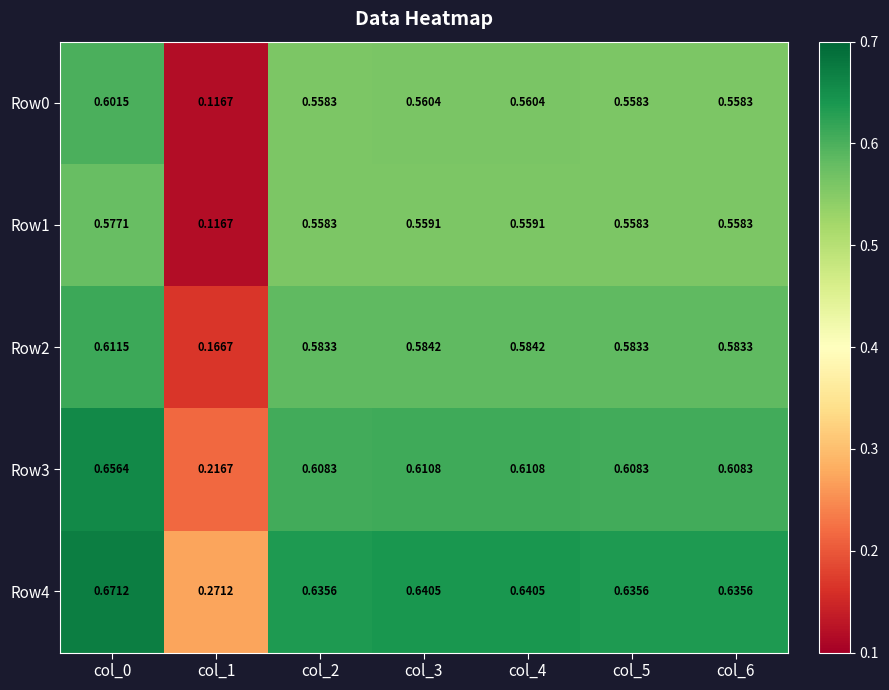

Reading right to left, extract all data points from this chart.

Row0: col_6=0.6	col_5=0.6	col_4=0.6	col_3=0.6	col_2=0.6	col_1=0.1	col_0=0.6
Row1: col_6=0.6	col_5=0.6	col_4=0.6	col_3=0.6	col_2=0.6	col_1=0.1	col_0=0.6
Row2: col_6=0.6	col_5=0.6	col_4=0.6	col_3=0.6	col_2=0.6	col_1=0.2	col_0=0.6
Row3: col_6=0.6	col_5=0.6	col_4=0.6	col_3=0.6	col_2=0.6	col_1=0.2	col_0=0.7
Row4: col_6=0.6	col_5=0.6	col_4=0.6	col_3=0.6	col_2=0.6	col_1=0.3	col_0=0.7